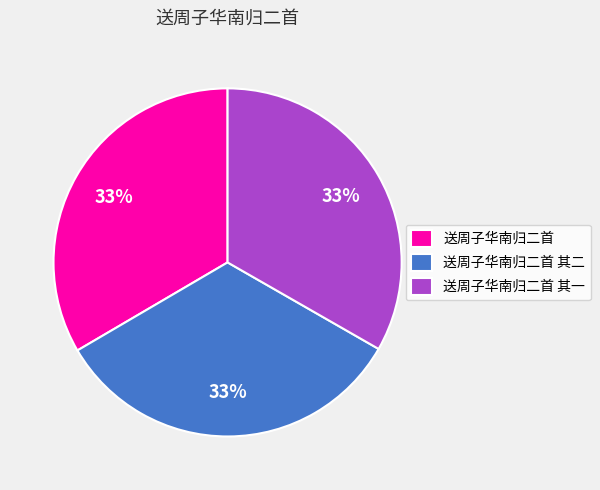

Approximately how many times larger is the value at 送周子华南归二首 其二 compared to 送周子华南归二首 其一?

1.0